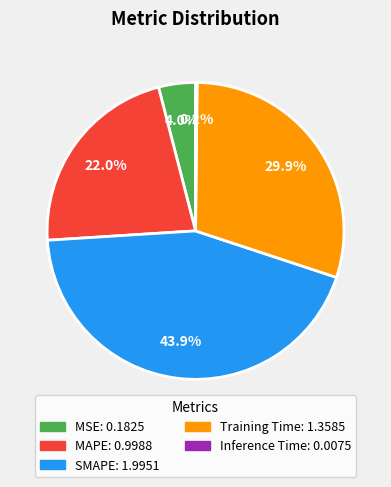

The MAPE slice represents 22% of the pie. True or false?

True